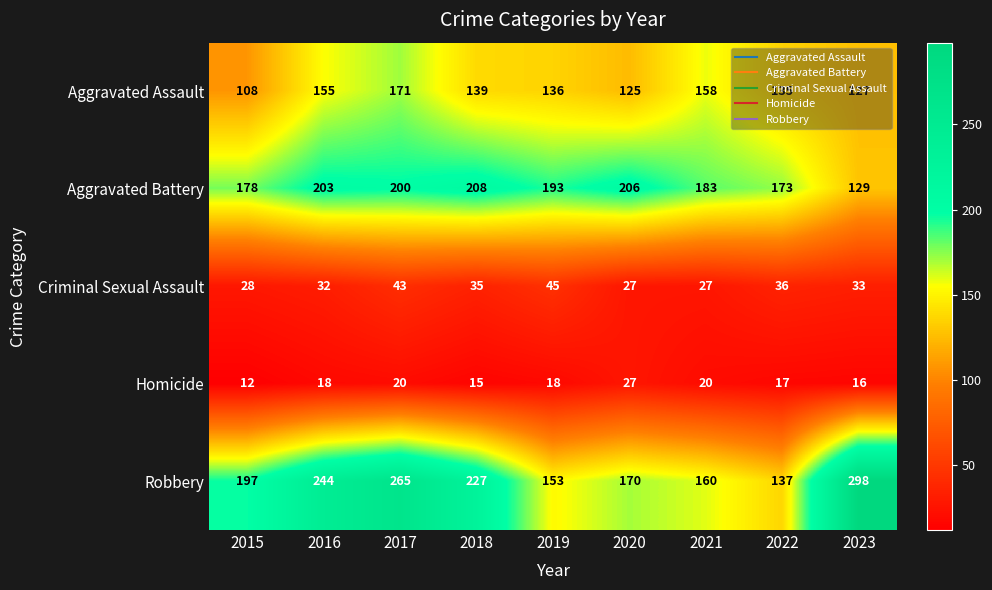

Is it true that Criminal Sexual Assault equals 27 at 2020?

True